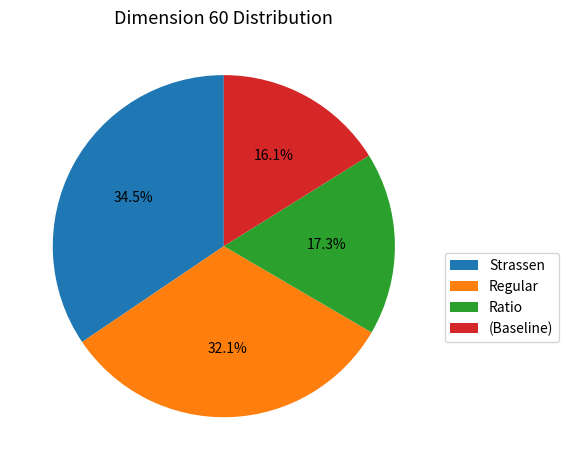

To the nearest percent, what is the difference between the largest and smallest slice percentages?

18%